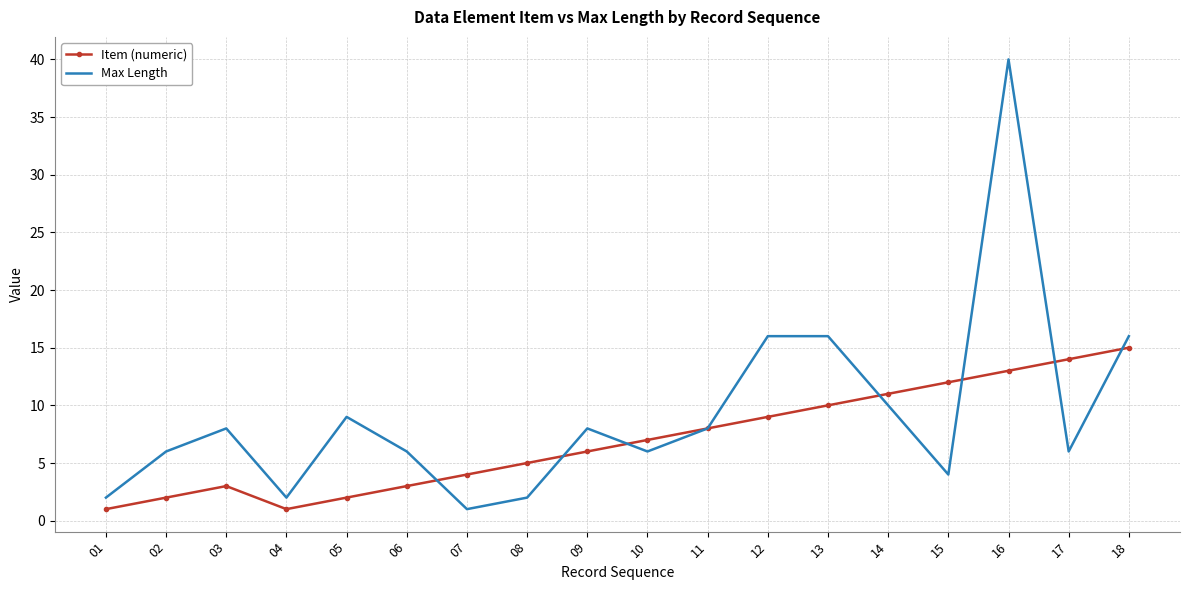

Which series has the widest spread of values?

Max Length